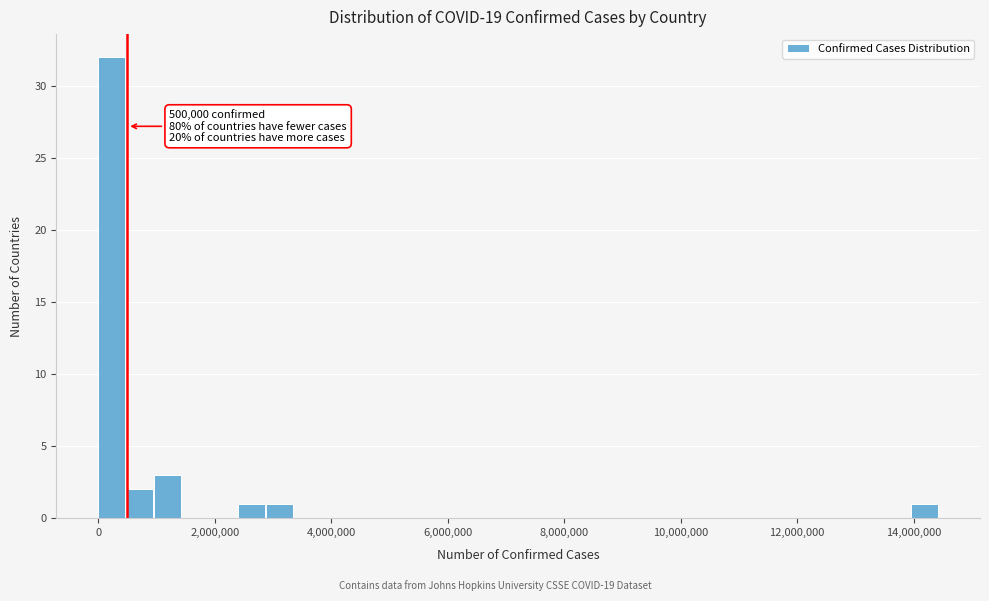

Around what value on the x-axis is the tallest bar? Give the approximate position of its centre, as read against the axis.

200000